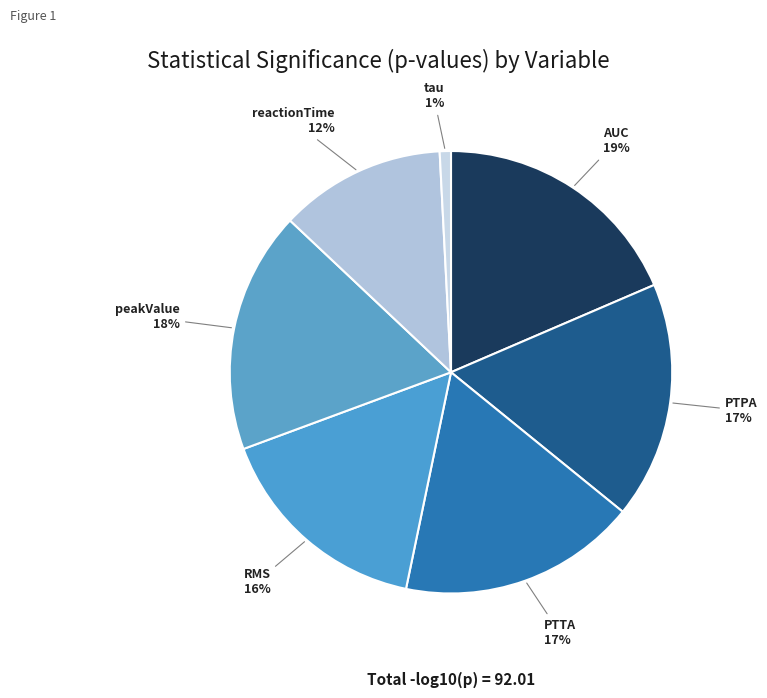

How many slices are in this pie chart?

7